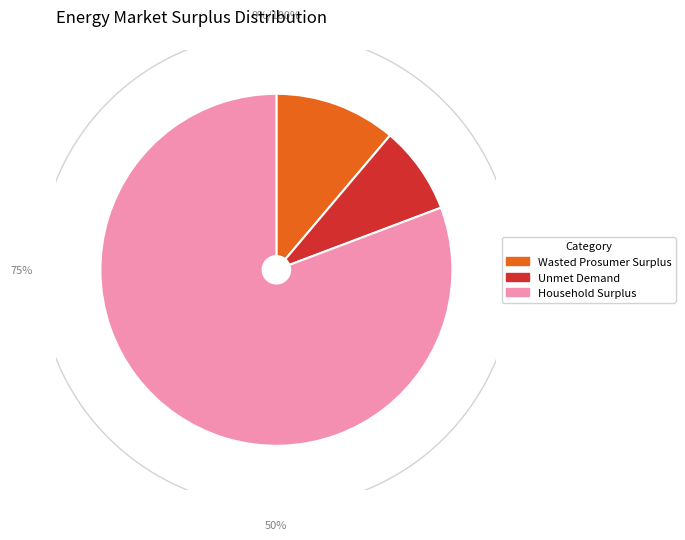

How many slices are in this pie chart?

3